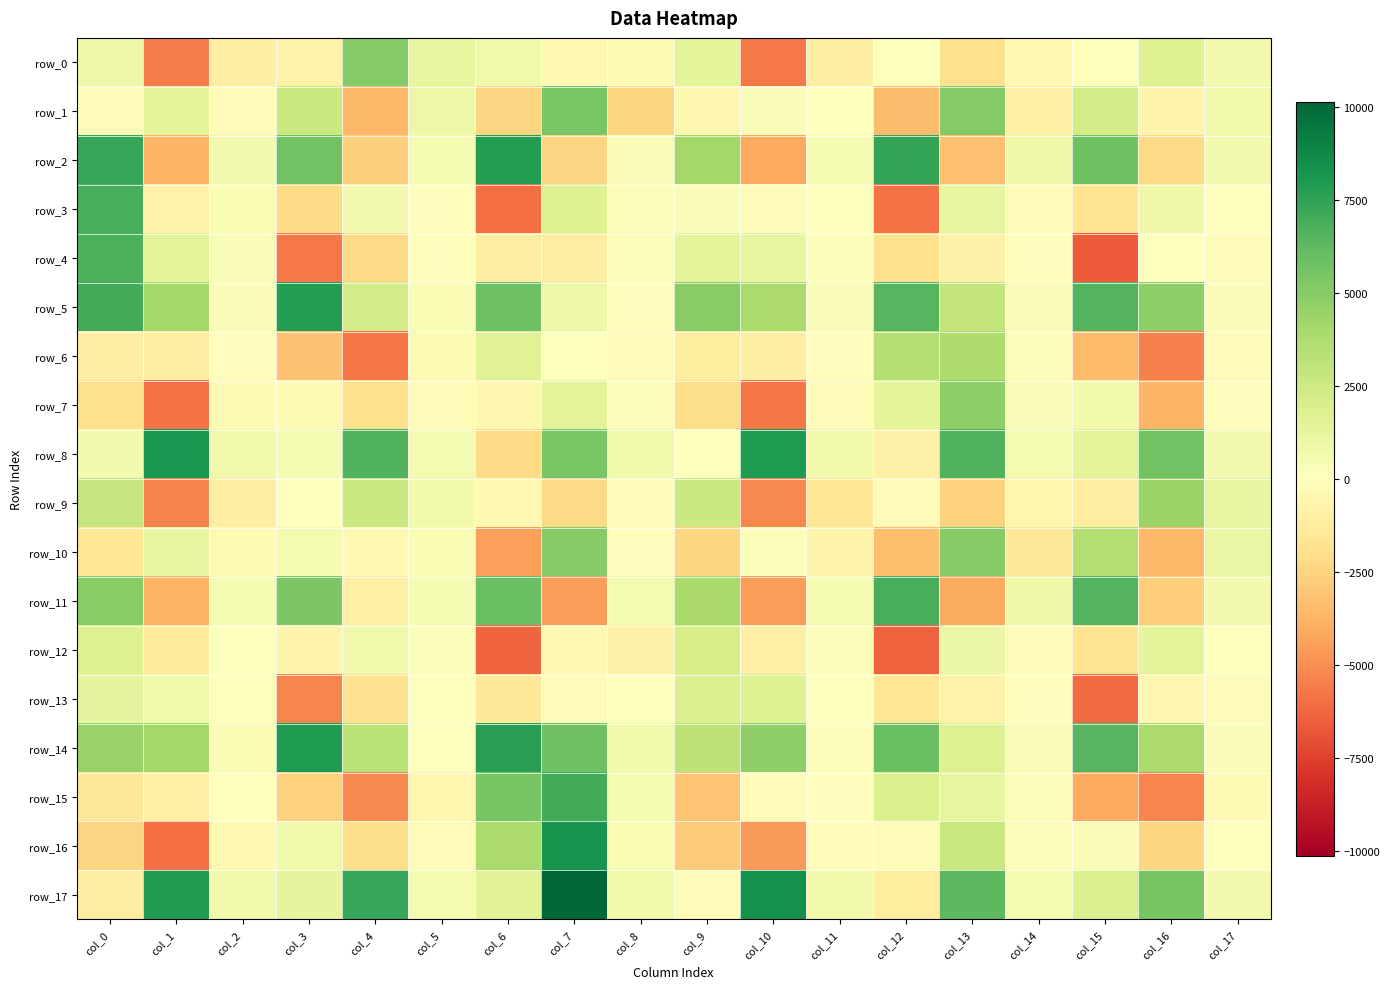

What is the difference between the maximum and minimum values in the row_5 series?

7932.5